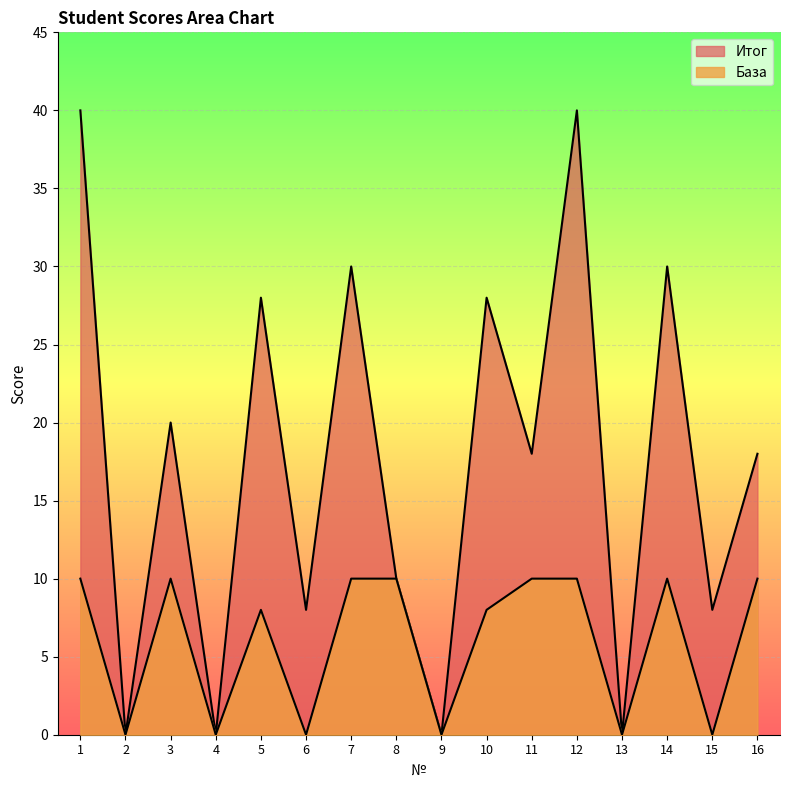

At how many categories does at least one series exceed 13?

9